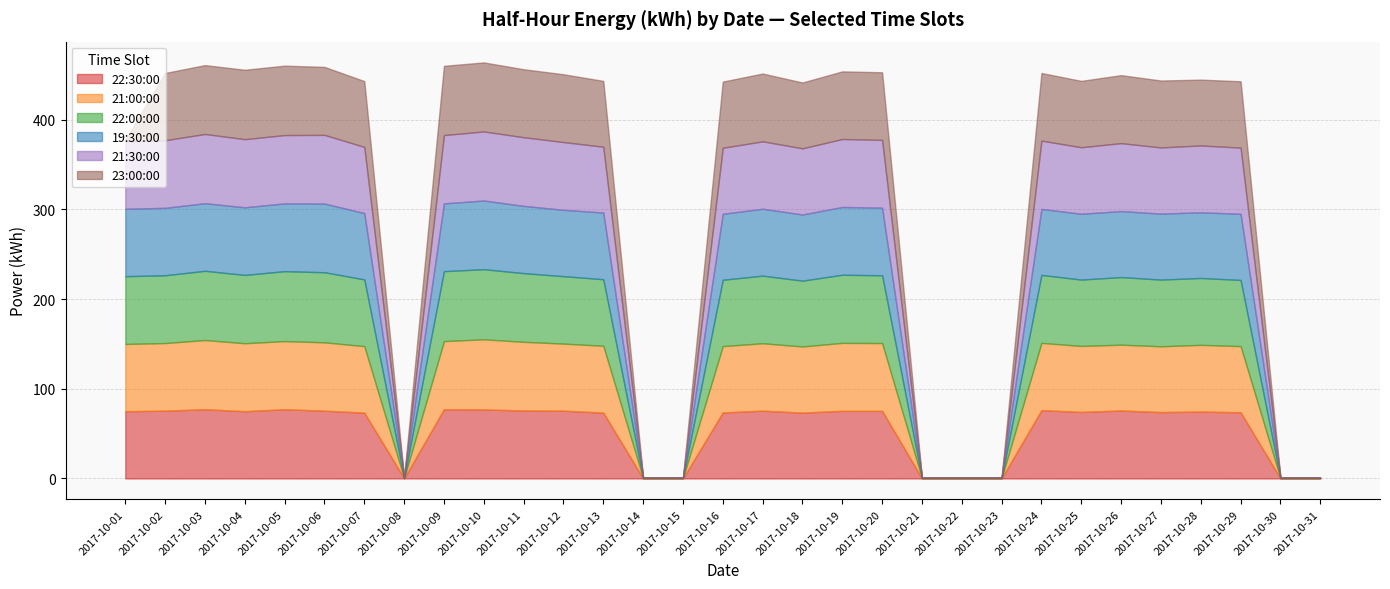

Which series has the largest total across all categories?

22:00:00